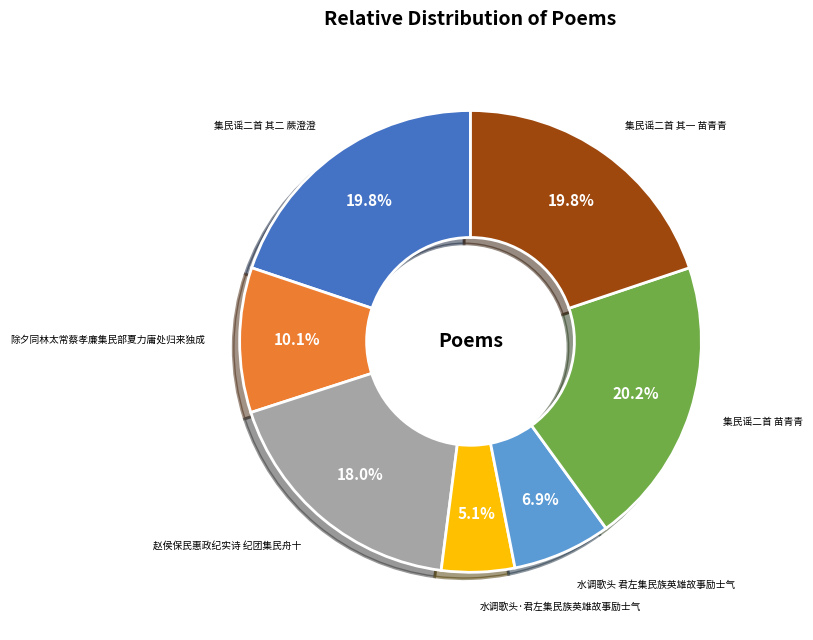

Between 除夕同林太常蔡孝廉集民部夏力庸处归来独成 and 水调歌头·君左集民族英雄故事励士气, which is larger?

除夕同林太常蔡孝廉集民部夏力庸处归来独成